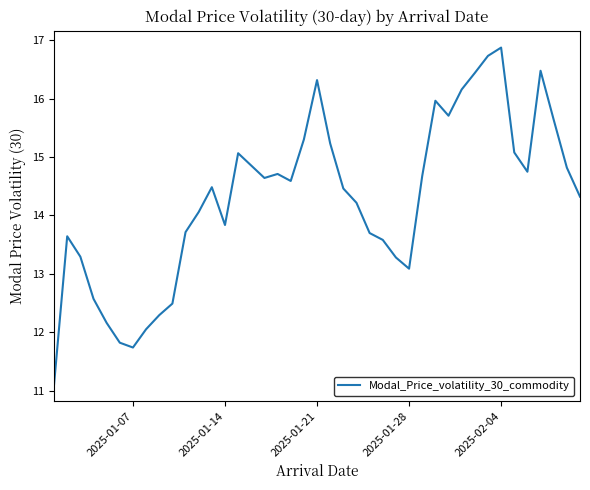

What is the minimum value shown in the chart?

11.1